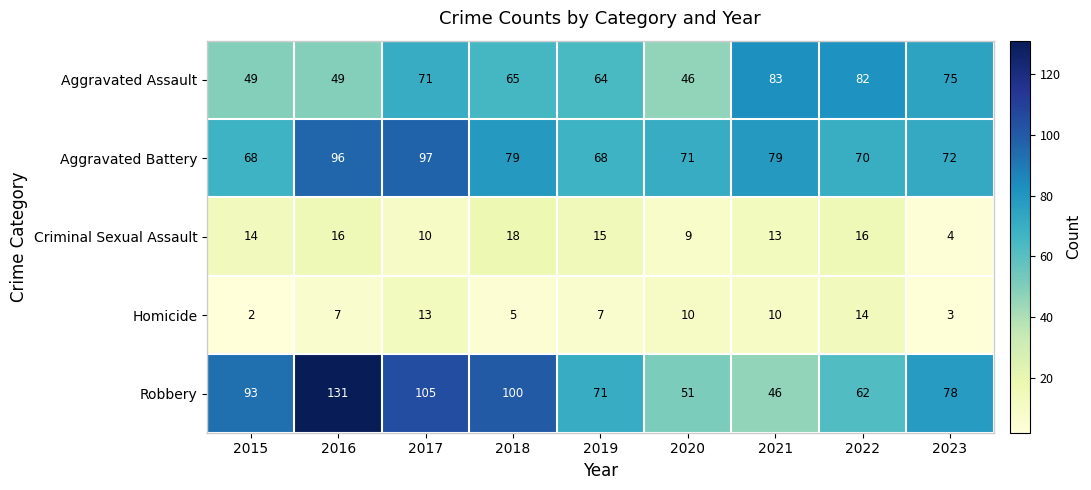

The value of Aggravated Battery at 2017 is 26. True or false?

False